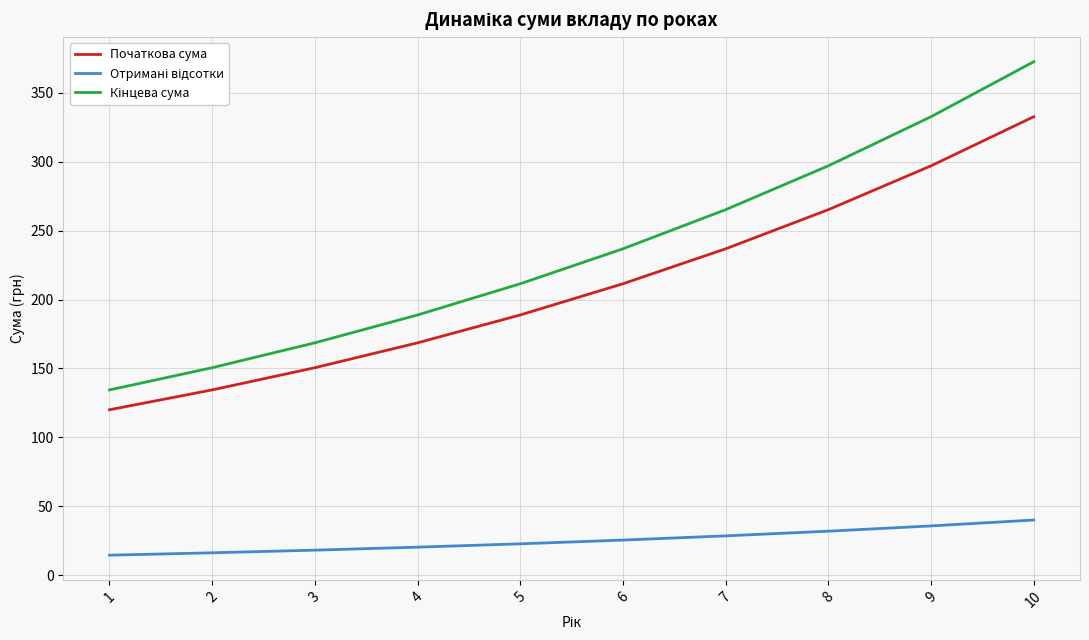

Is it true that Початкова сума equals 200.1 at 2?

False